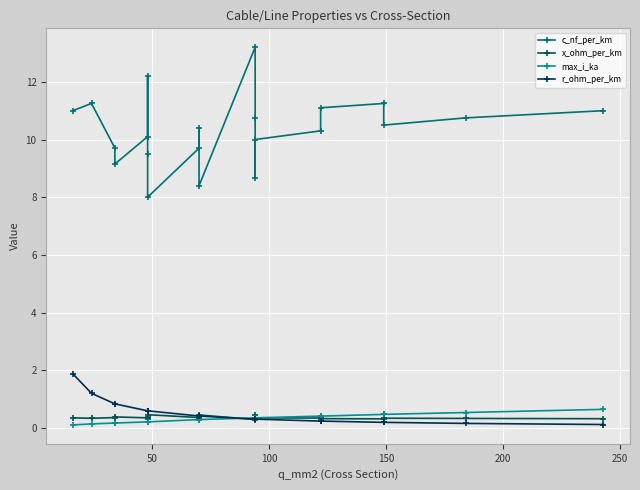

At how many categories does at least one series exceed 8?

20